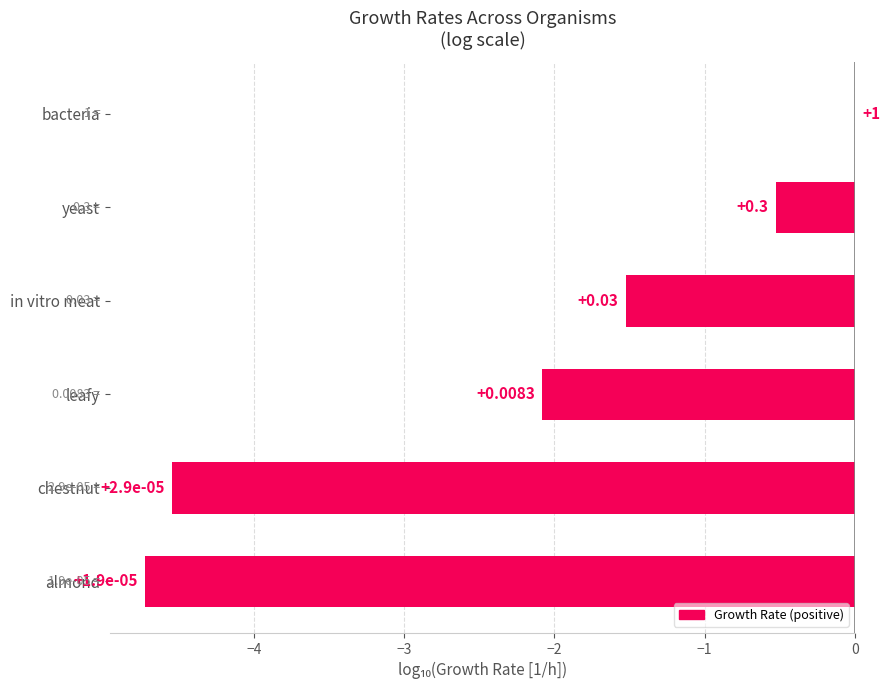

Which has a higher value, bacteria or almond?

bacteria